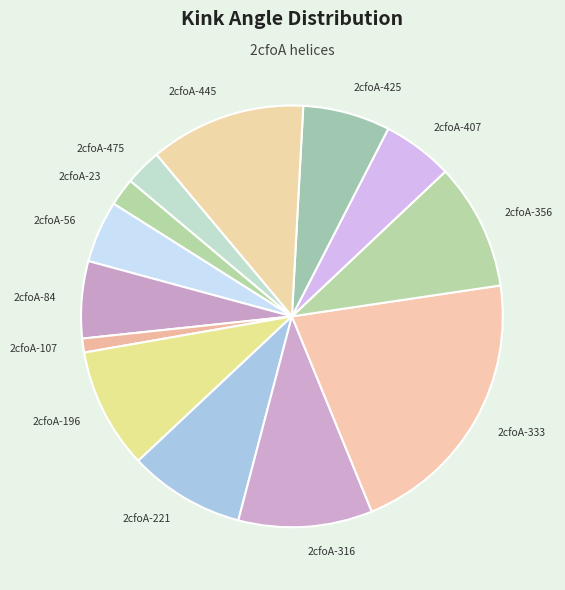

True or false: 2cfoA-407 accounts for 1% of the total.

False